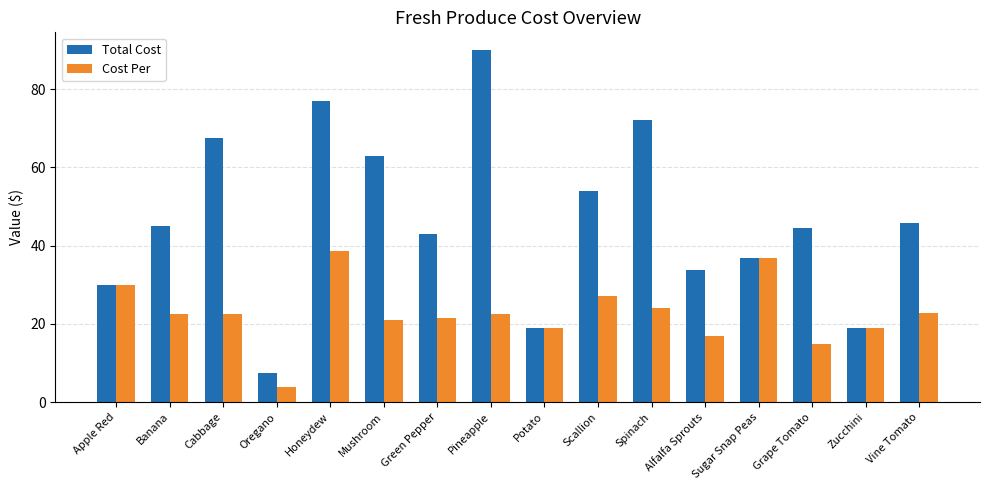

Which series has the widest spread of values?

Total Cost